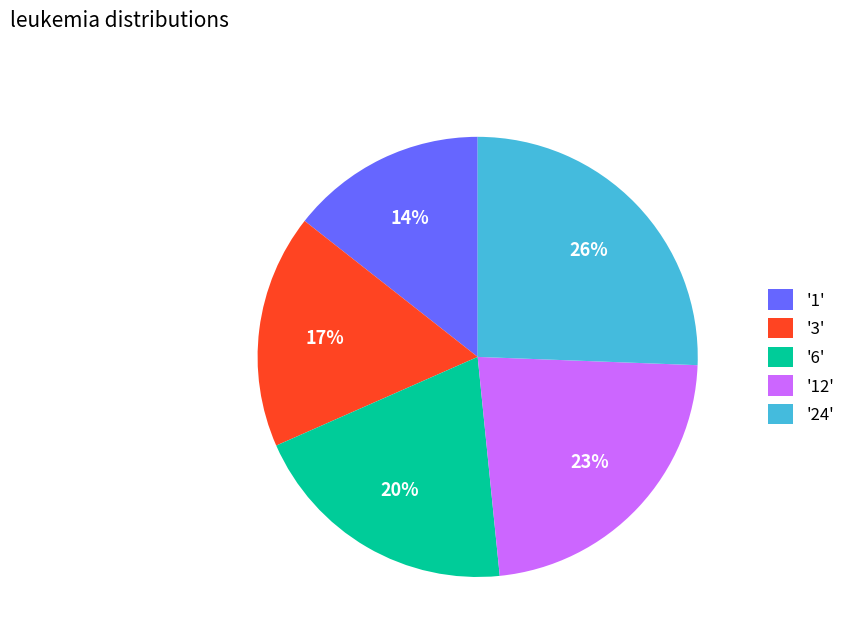

Which category has the biggest portion of the pie?

'24'